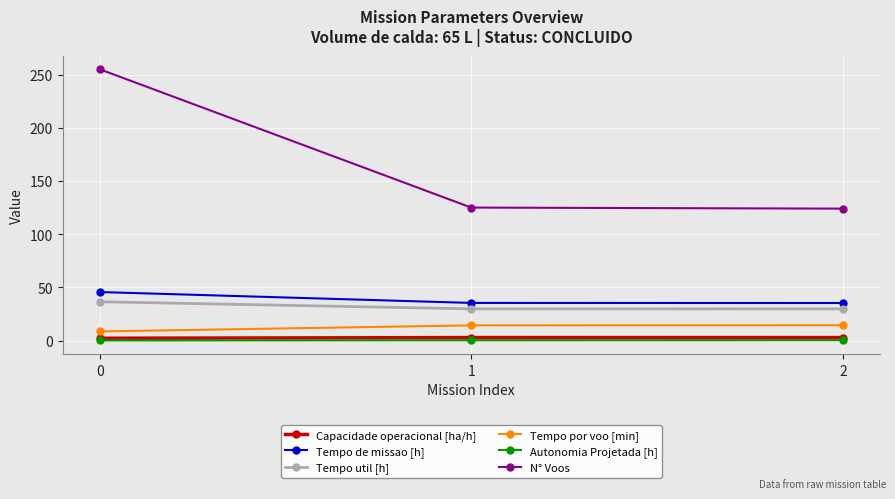

Which series has the largest total across all categories?

N° Voos